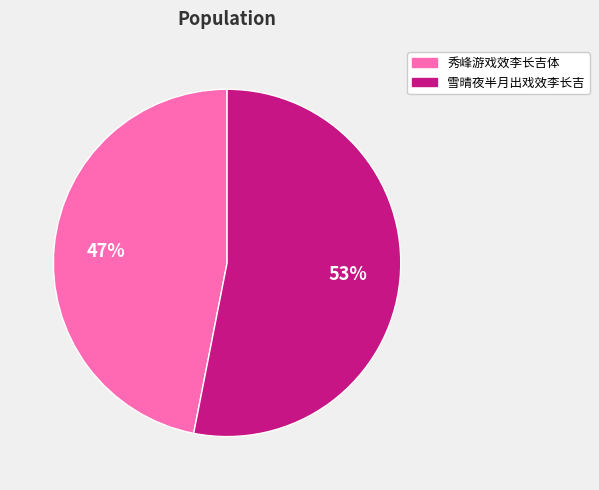

The 秀峰游戏效李长吉体 slice represents 56% of the pie. True or false?

False